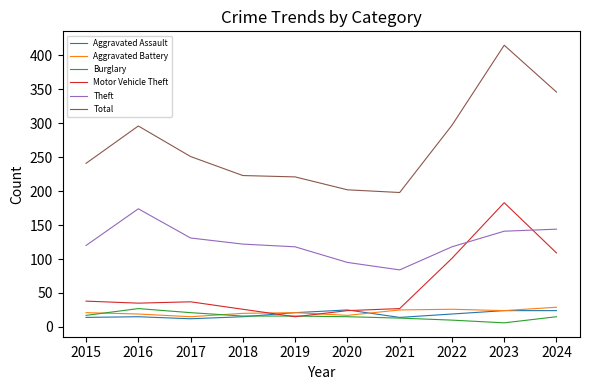

At which label does Theft reach its minimum?

2021